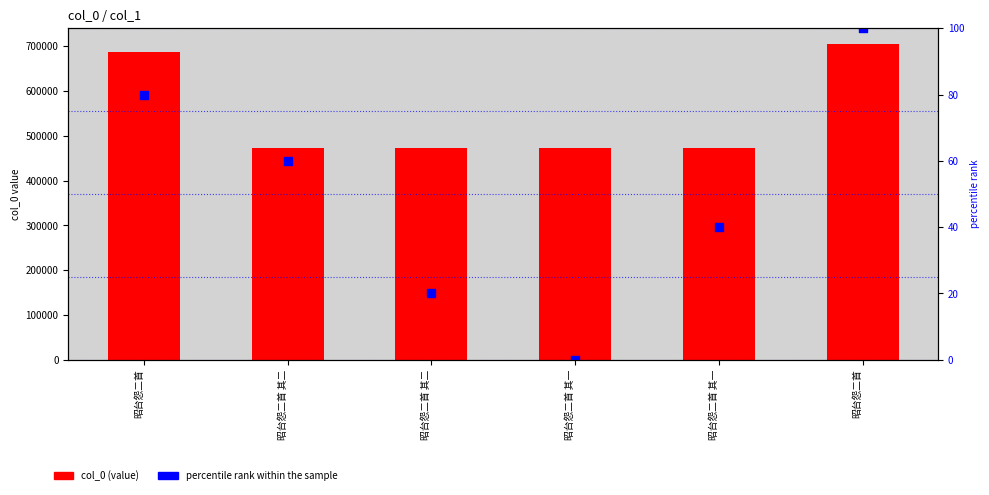

What is the total value across all series at 昭台怨二首 其二?

473637